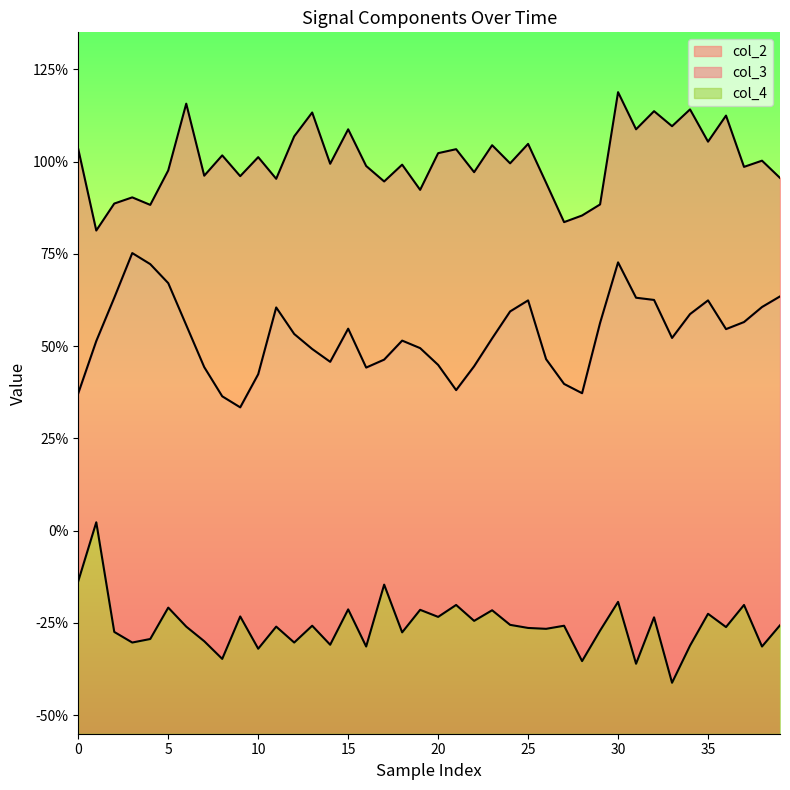

Which has a higher value, 20 or 24?

20